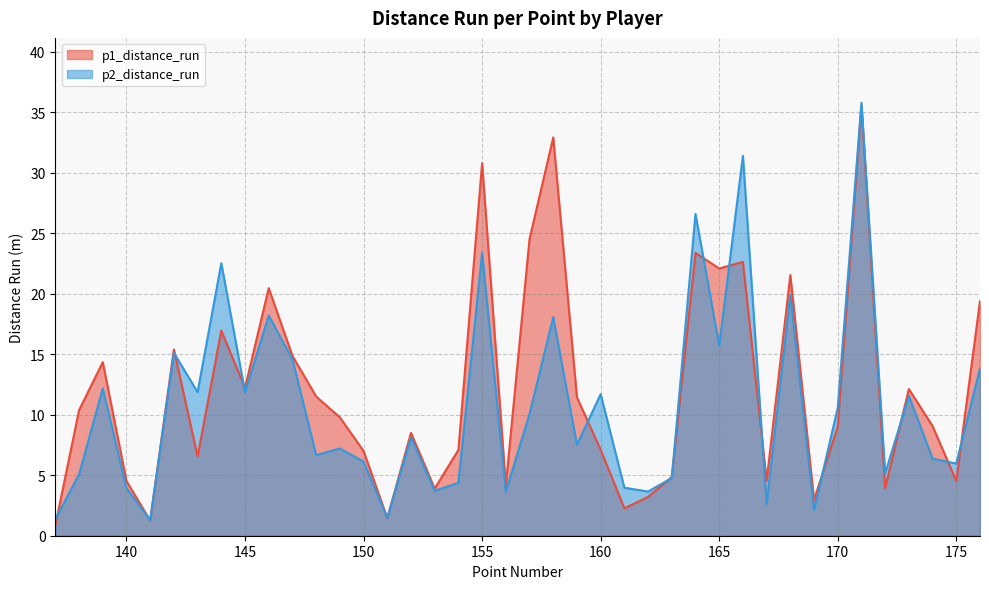

Is it true that p1_distance_run equals 35.5 at 171?

True